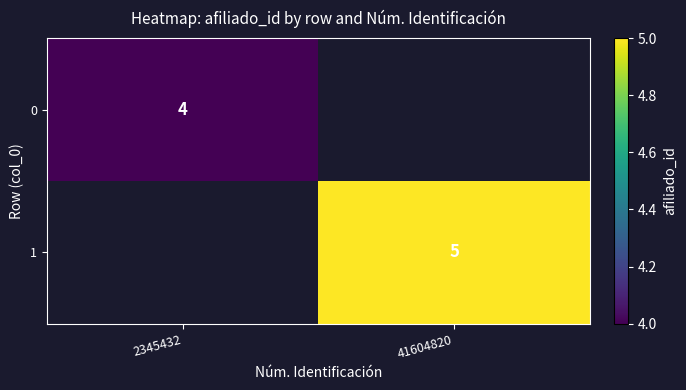

The 0 series shows 4 at 2345432. True or false?

True